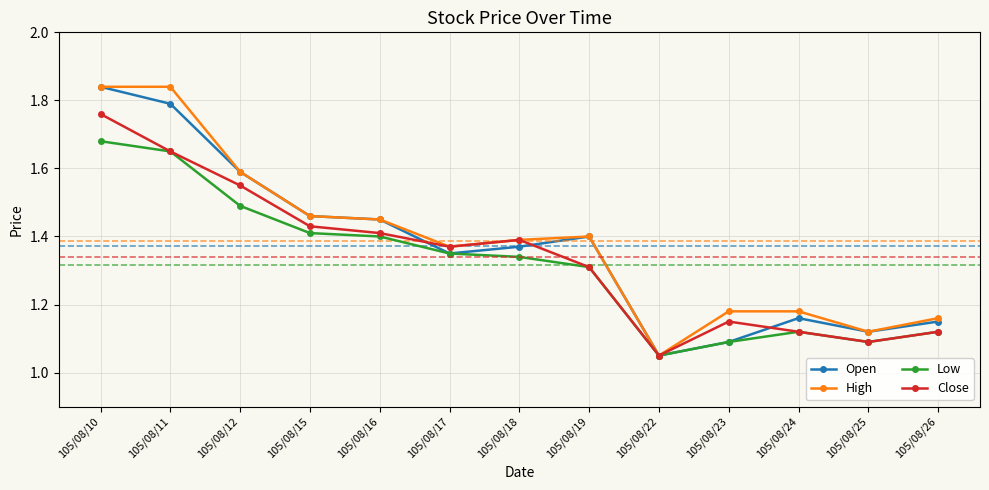

Where is Open nearest to the value 1?

105/08/22